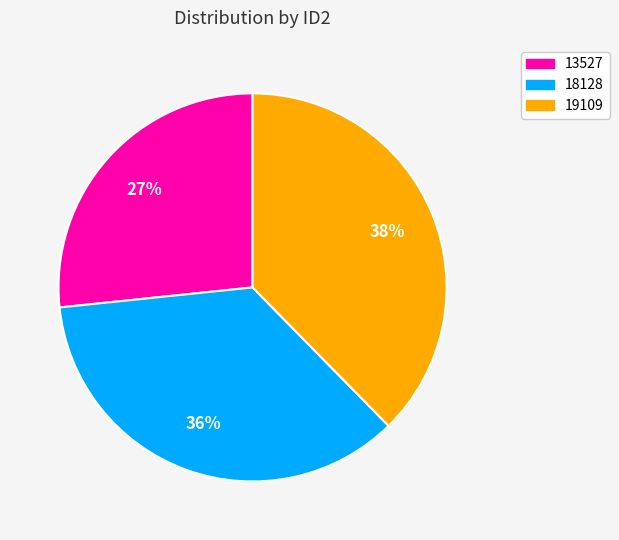

To the nearest percent, what is the difference between the largest and smallest slice percentages?

11%